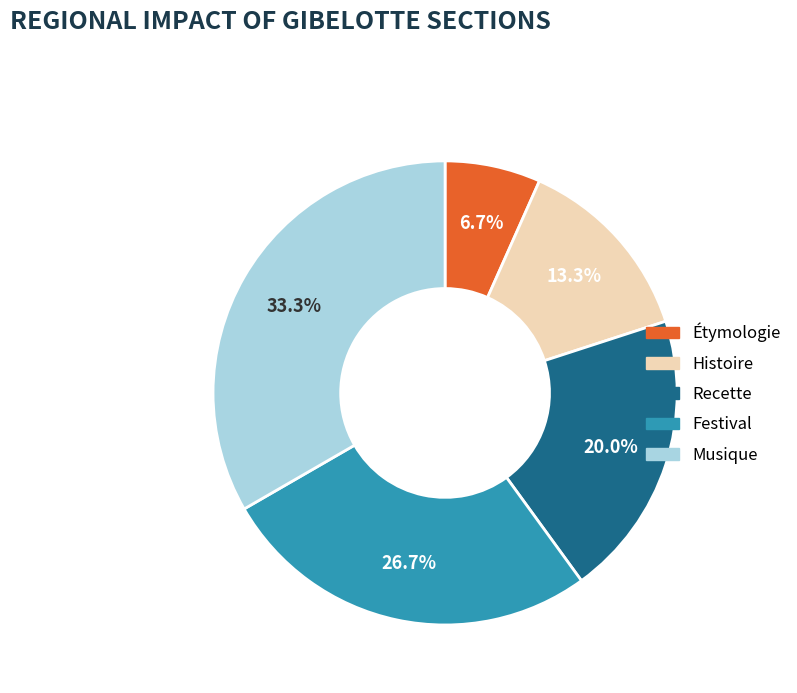

Combined, do Histoire and Musique account for over 50%?

No